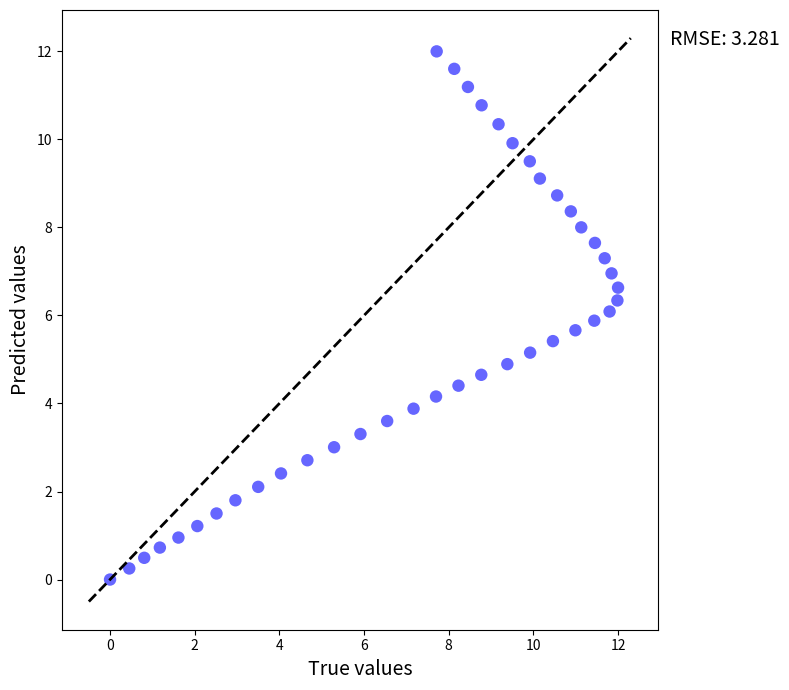

What is the range of X values (max minus min)?

12.0